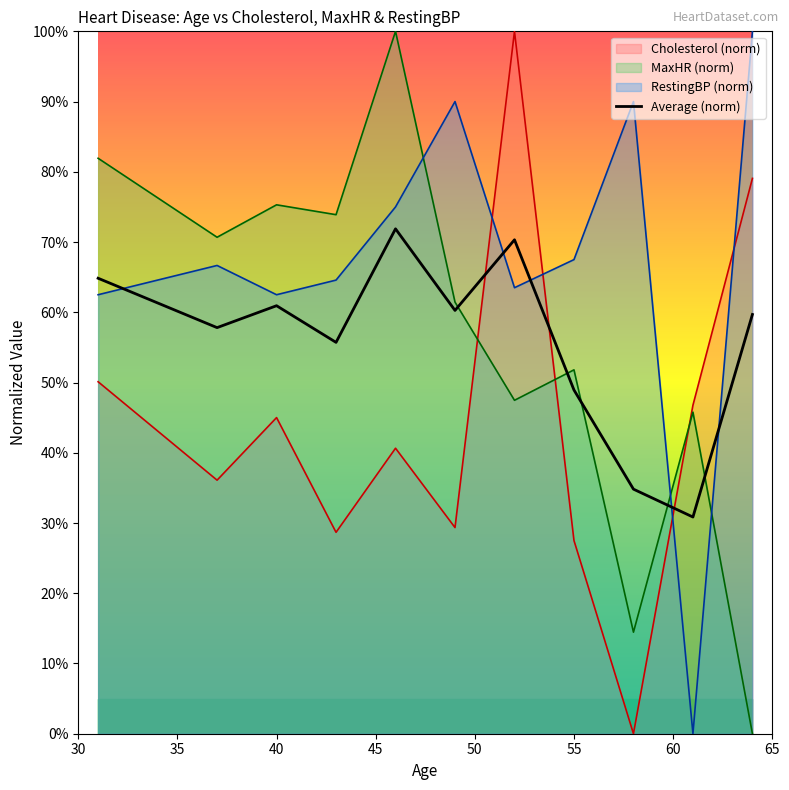

Reading left to right, what are all the values shown in this chart?

64.8	57.8	60.9	55.7	71.9	60.3	70.3	48.9	34.8	30.9	59.7